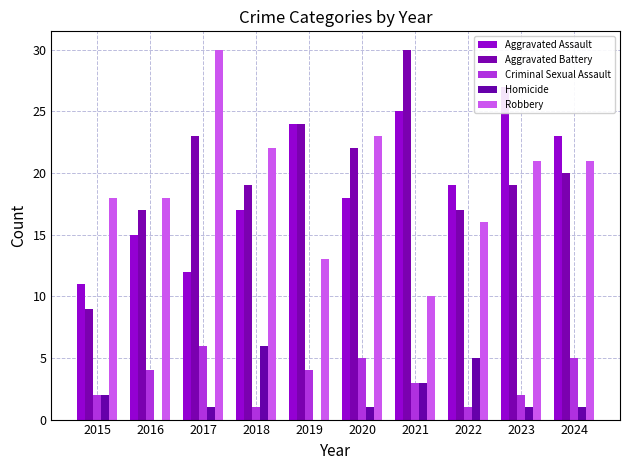

What is the approximate value of Aggravated Battery at 2019, to the nearest 10?

20